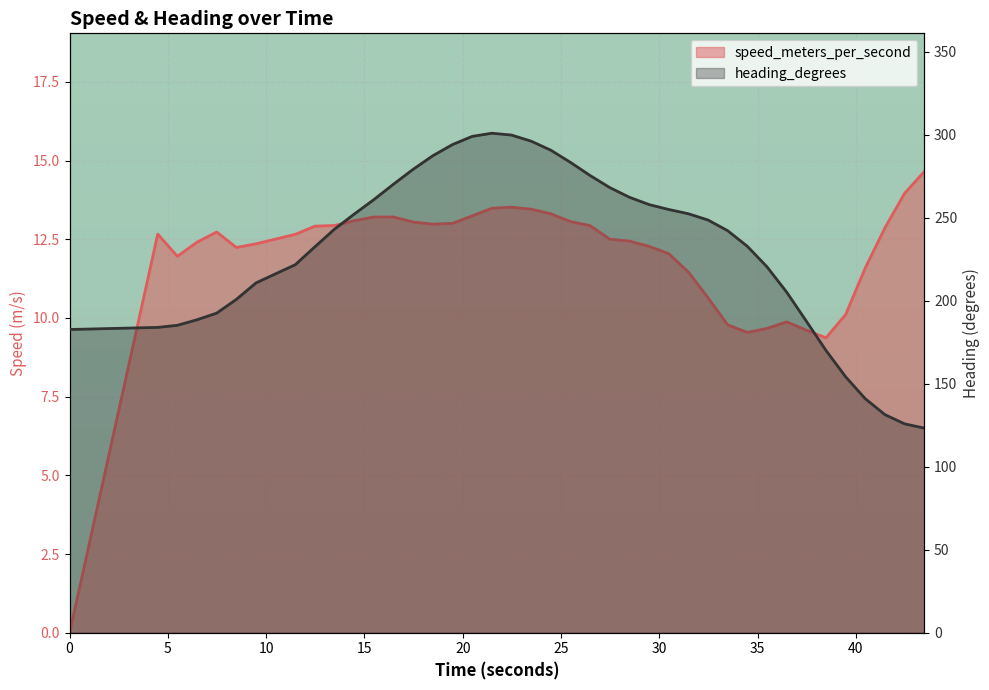

Rank the series by their average value, from highest to lowest.

heading_degrees, speed_meters_per_second